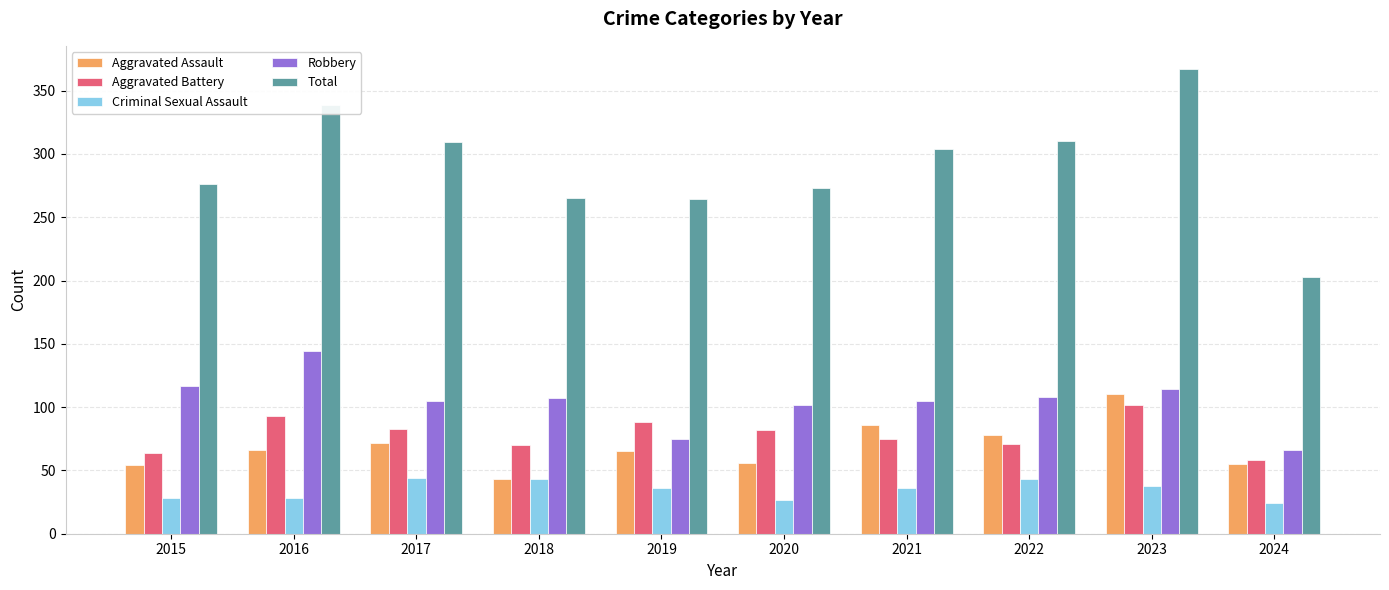

True or false: Total has a value of 72 at 2024.

False